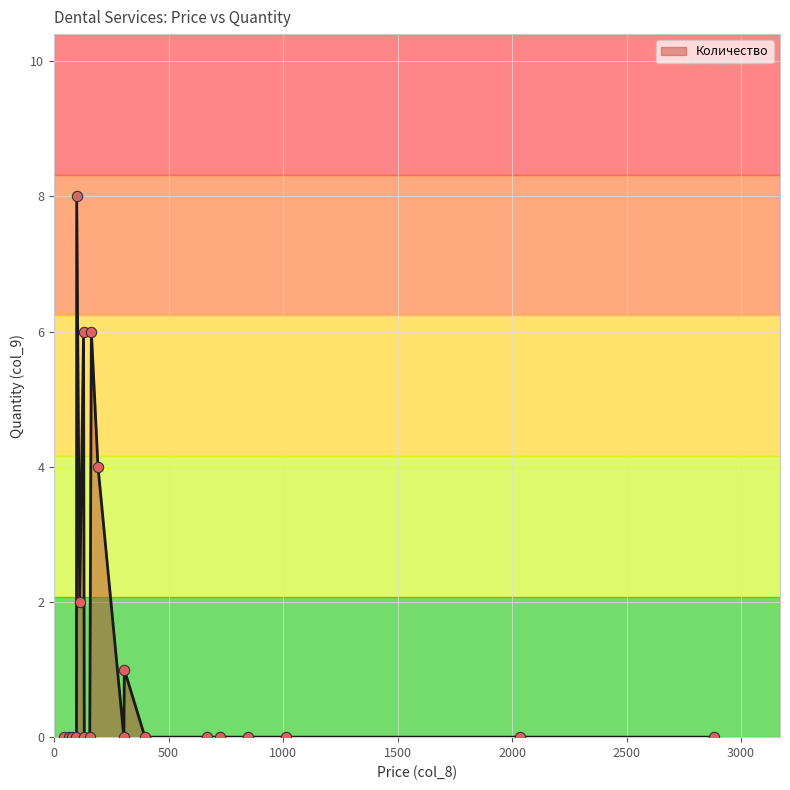

Which has a higher value, 43 or 156?

43